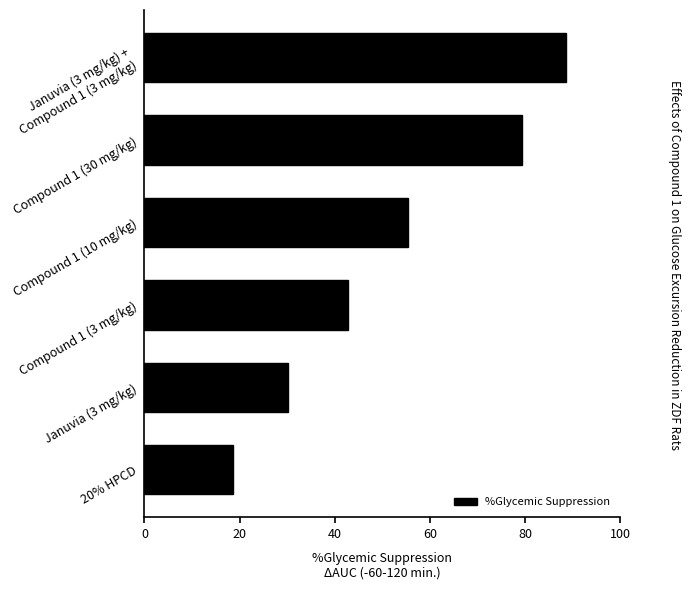

List the labels in order of value, largest first.

Januvia (3 mg/kg) +
Compound 1 (3 mg/kg), Compound 1 (30 mg/kg), Compound 1 (10 mg/kg), Compound 1 (3 mg/kg), Januvia (3 mg/kg), 20% HPCD